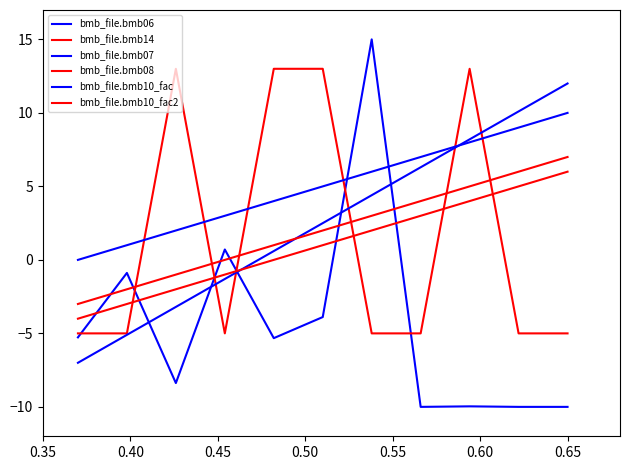

Reading left to right, transcribe all the data shown in this chart.

bmb_file.bmb06: -5.3	-0.9	-8.4	0.7	-5.3	-3.9	15.0	-10.0	-10.0	-10.0	-10.0
bmb_file.bmb14: -5.0	-5.0	13.0	-5.0	13.0	13.0	-5.0	-5.0	13.0	-5.0	-5.0
bmb_file.bmb07: -7.0	-5.1	-3.2	-1.3	0.6	2.5	4.4	6.3	8.2	10.1	12.0
bmb_file.bmb08: -4.0	-3.0	-2.0	-1.0	0.0	1.0	2.0	3.0	4.0	5.0	6.0
bmb_file.bmb10_fac: 0.0	1.0	2.0	3.0	4.0	5.0	6.0	7.0	8.0	9.0	10.0
bmb_file.bmb10_fac2: -3.0	-2.0	-1.0	0.0	1.0	2.0	3.0	4.0	5.0	6.0	7.0